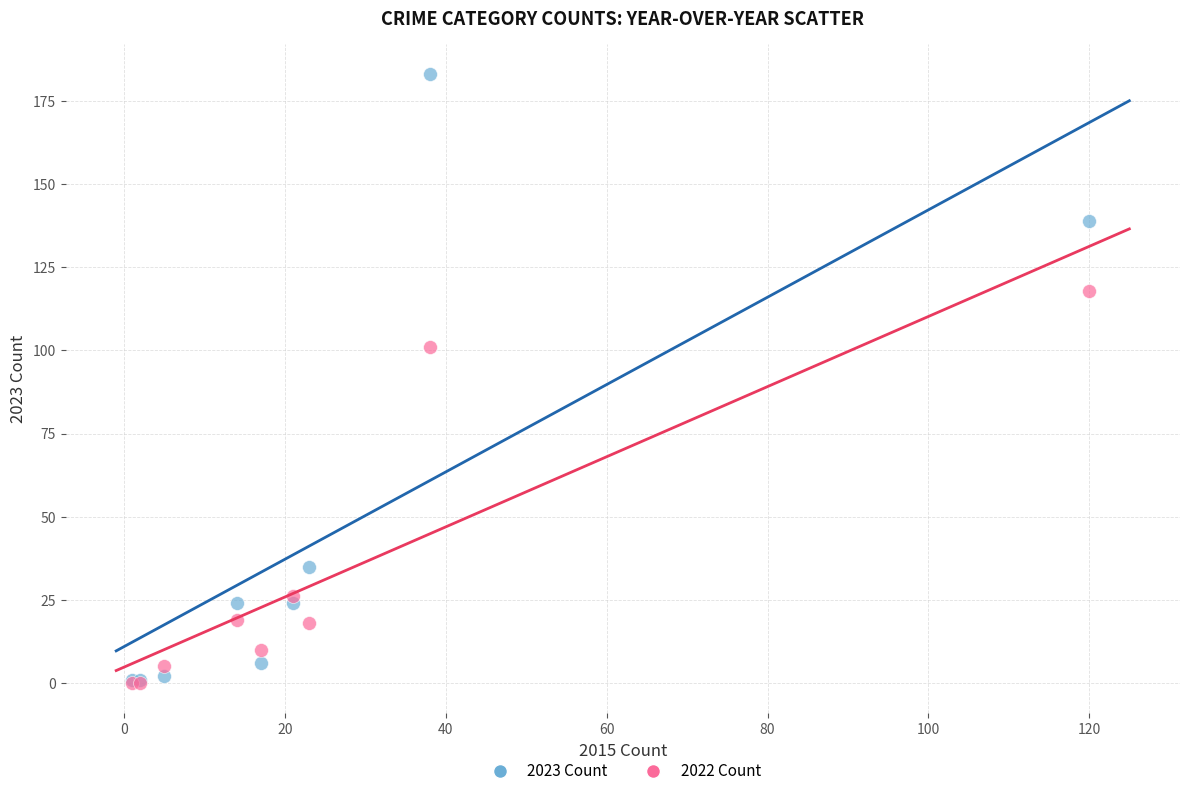

Across all series, what Y value is closest to 91?

101